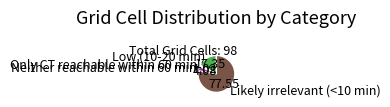

What is the majority slice?

Likely irrelevant (<10 min)